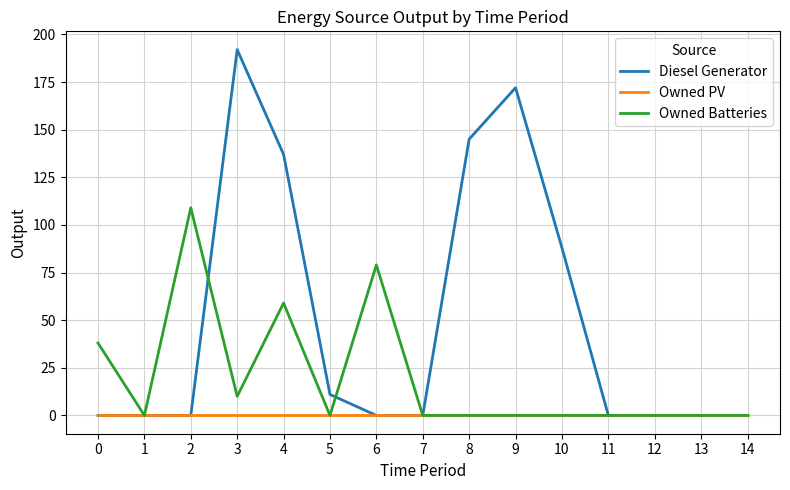

Which category has the highest value across all series?

3